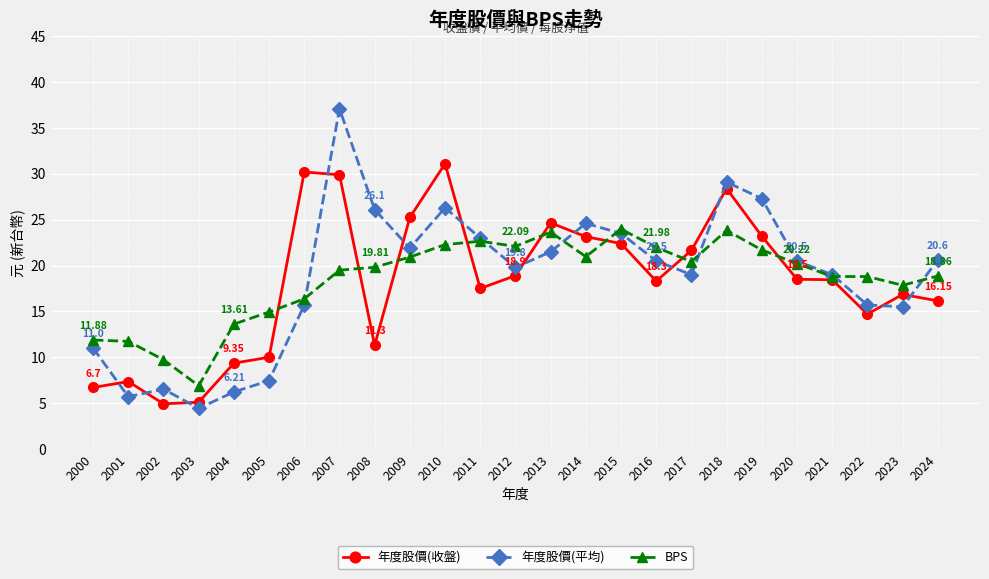

Does the chart display data point markers on the line(s)?

Yes